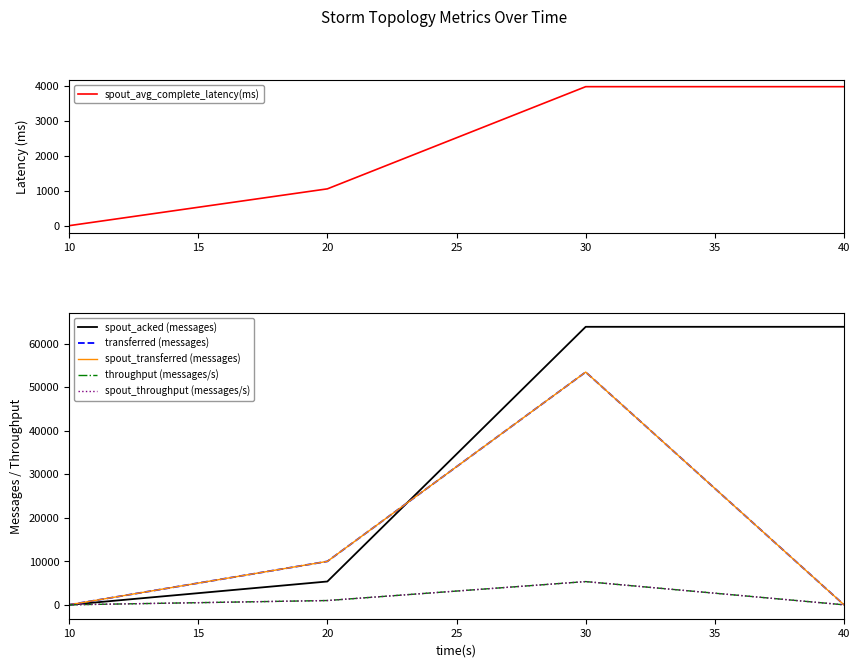

True or false: spout_avg_complete_latency(ms) has more than 2 interior local peaks.

False